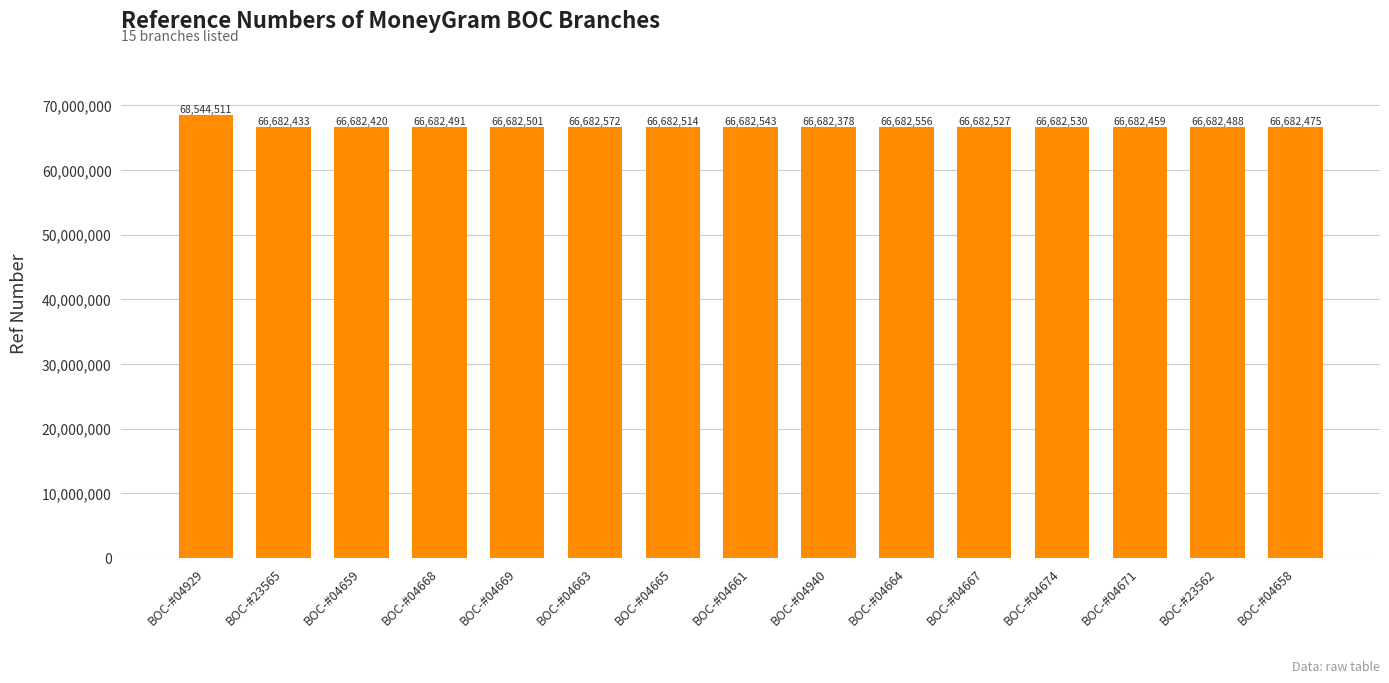

Rank the categories by value from highest to lowest.

BOC-#04929, BOC-#04663, BOC-#04664, BOC-#04661, BOC-#04674, BOC-#04667, BOC-#04665, BOC-#04669, BOC-#04668, BOC-#23562, BOC-#04658, BOC-#04671, BOC-#23565, BOC-#04659, BOC-#04940